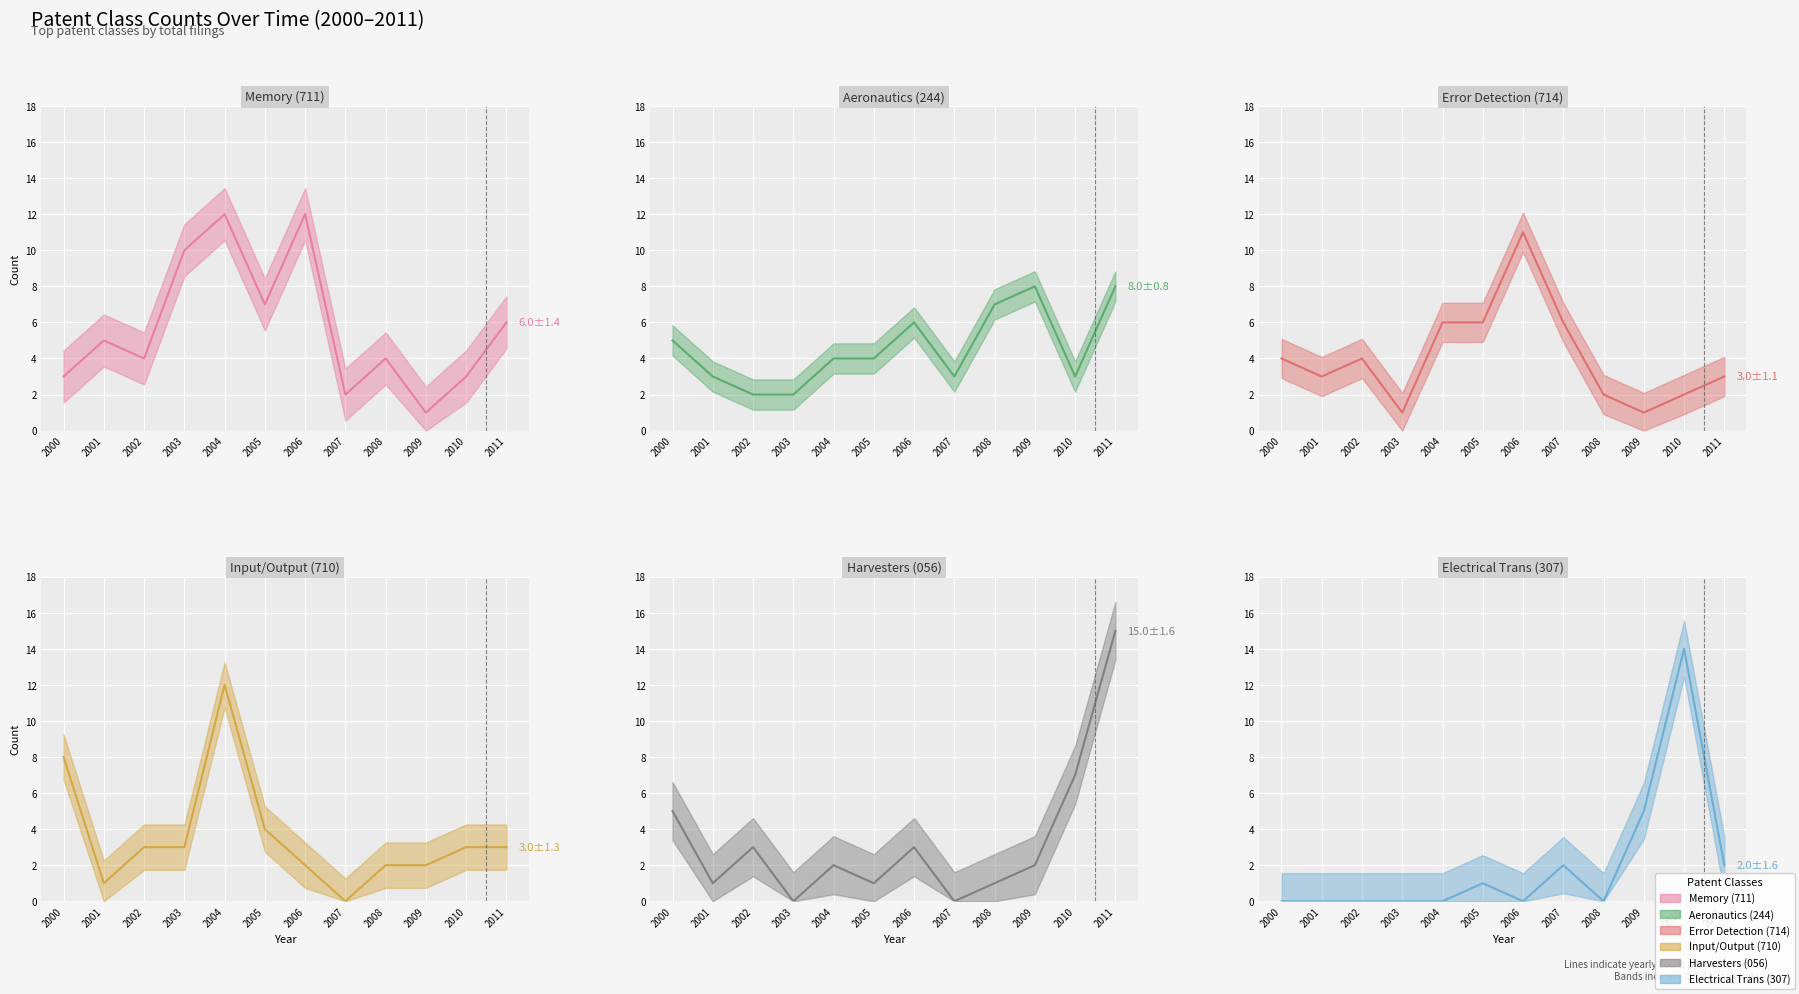

Between 2004 and 2005, which series saw the biggest shift?

Input/Output (710)